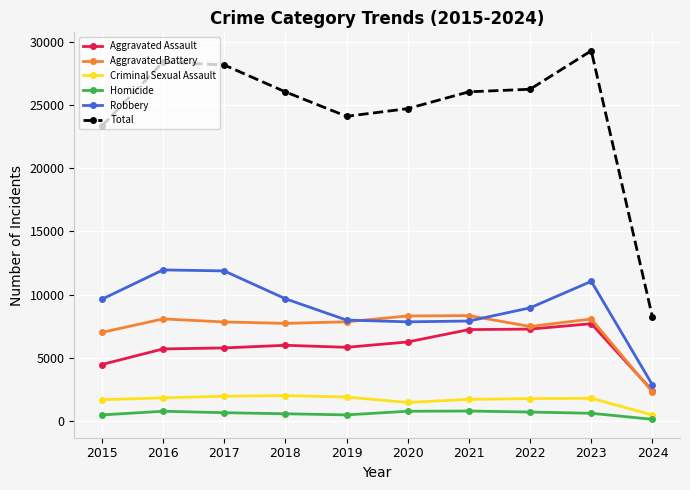

True or false: Aggravated Battery has more than 1 interior local peaks.

True